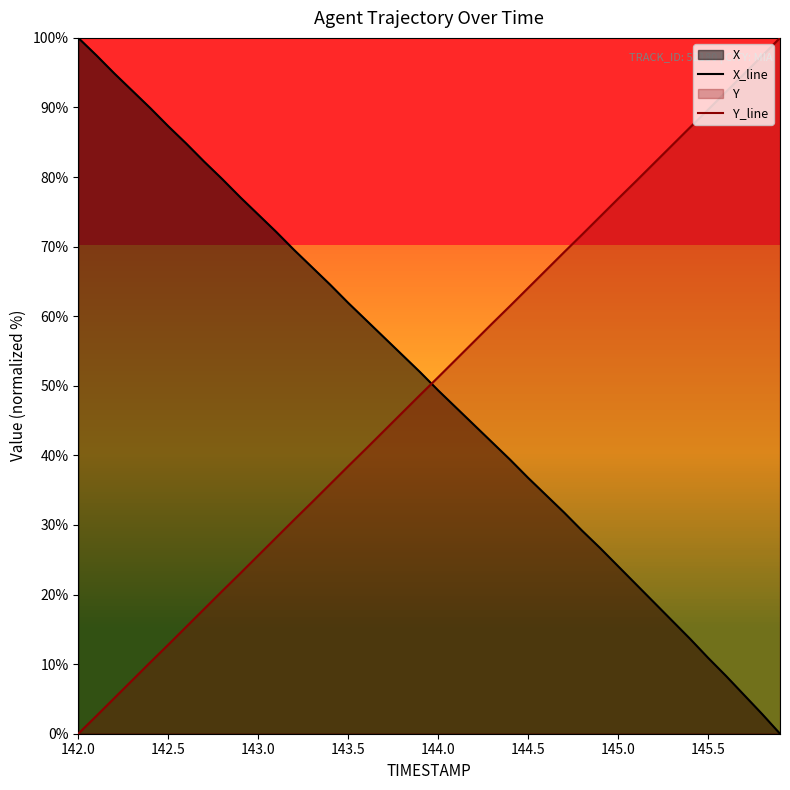

List the series in order of their peak value, lowest first.

X_line, Y_line